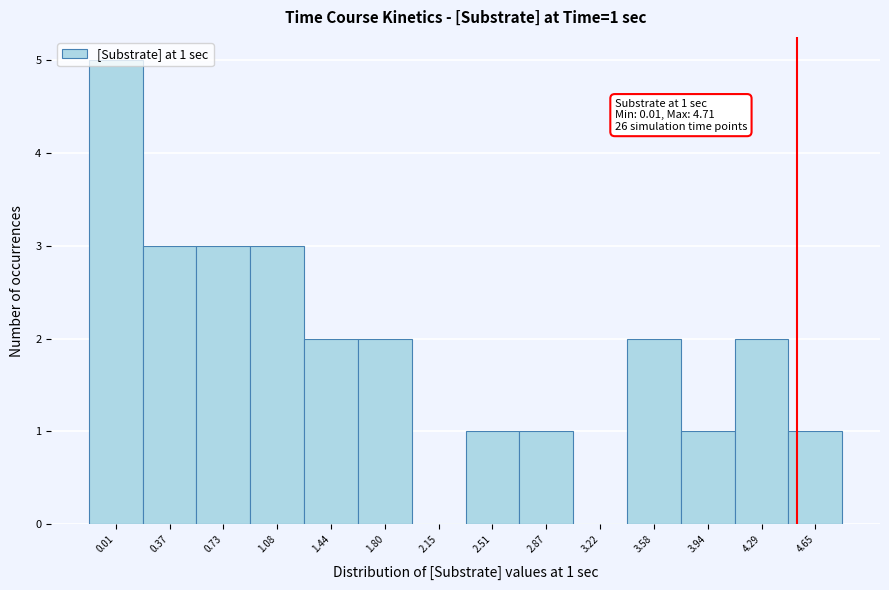

True or false: the data shows 2 at 4.29.

True